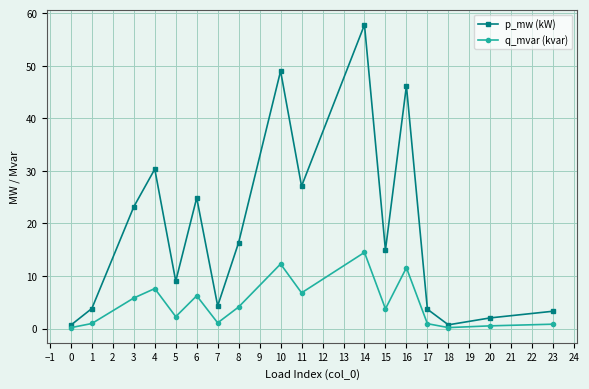

What is the total value across all series at 3?

29.0